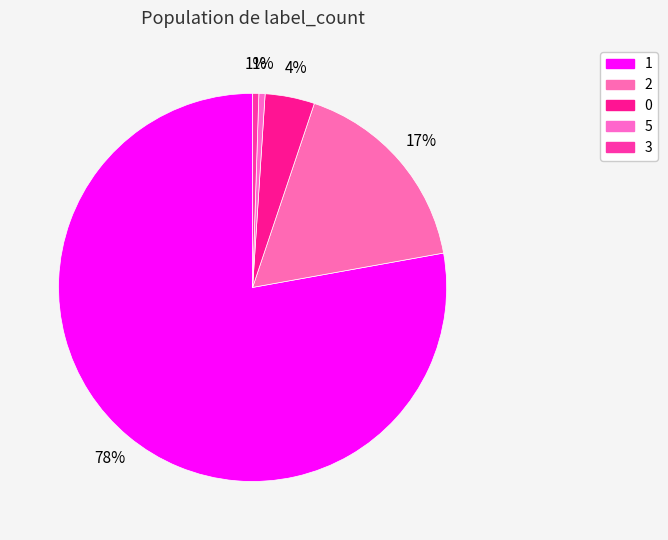

What is the change in value from 0 to 3?

-7